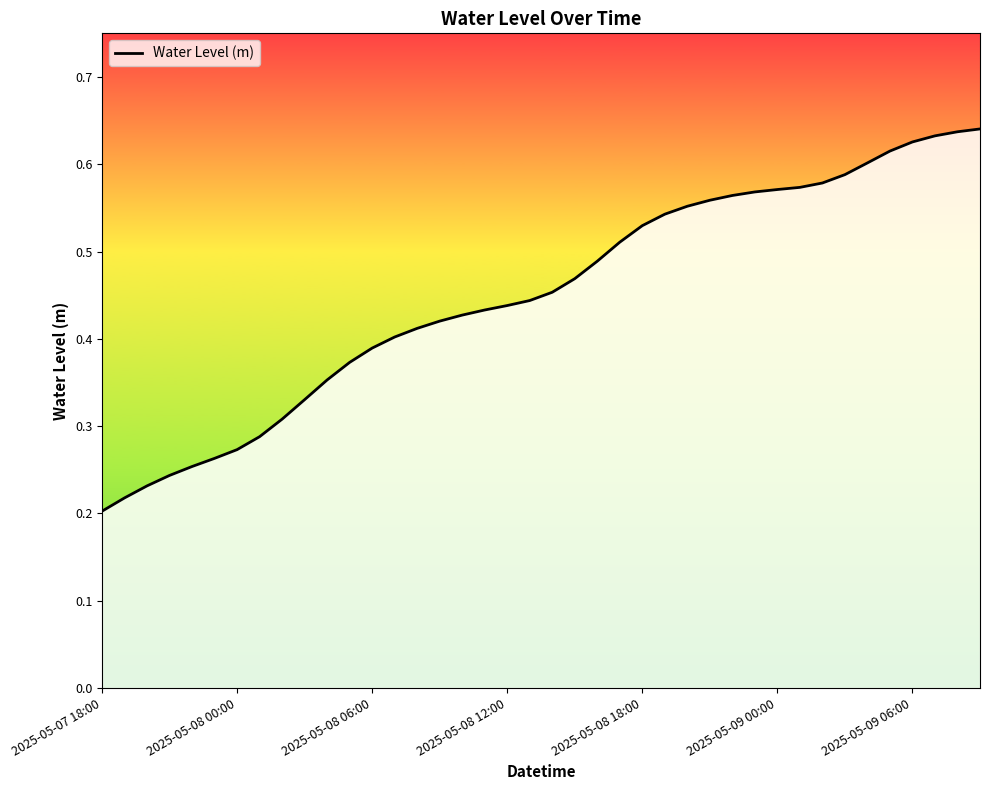

Rank the categories by value from lowest to highest.

2025-05-07 18:00, 2025-05-07 19:00, 2025-05-07 20:00, 2025-05-07 21:00, 2025-05-07 22:00, 2025-05-07 23:00, 2025-05-08 00:00, 2025-05-08 01:00, 2025-05-08 02:00, 2025-05-08 03:00, 2025-05-08 04:00, 2025-05-08 05:00, 2025-05-08 06:00, 2025-05-08 07:00, 2025-05-08 08:00, 2025-05-08 09:00, 2025-05-08 10:00, 2025-05-08 11:00, 2025-05-08 12:00, 2025-05-08 13:00, 2025-05-08 14:00, 2025-05-08 15:00, 2025-05-08 16:00, 2025-05-08 17:00, 2025-05-08 18:00, 2025-05-08 19:00, 2025-05-08 20:00, 2025-05-08 21:00, 2025-05-08 22:00, 2025-05-08 23:00, 2025-05-09 00:00, 2025-05-09 01:00, 2025-05-09 02:00, 2025-05-09 03:00, 2025-05-09 04:00, 2025-05-09 05:00, 2025-05-09 06:00, 2025-05-09 07:00, 2025-05-09 08:00, 2025-05-09 09:00